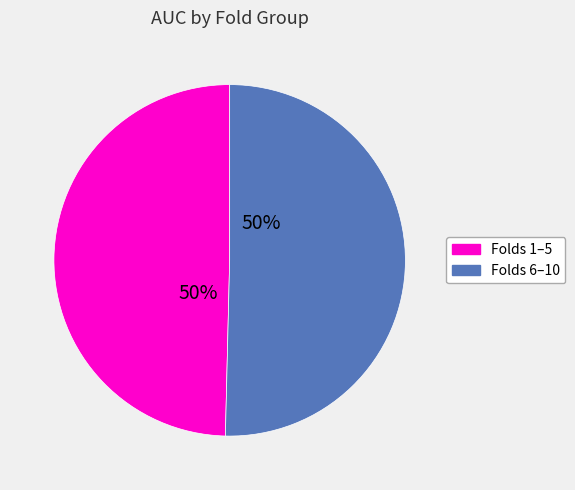

To the nearest percent, what is the average slice percentage?

50%